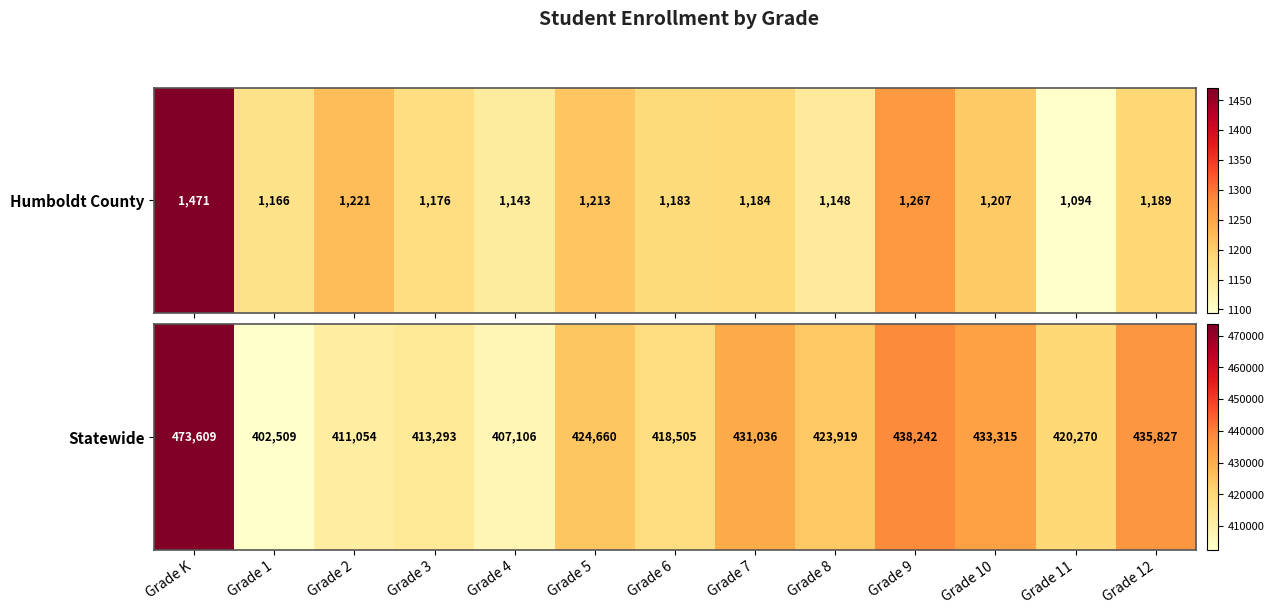

Is it true that the value at Grade 9 is 438242?

True